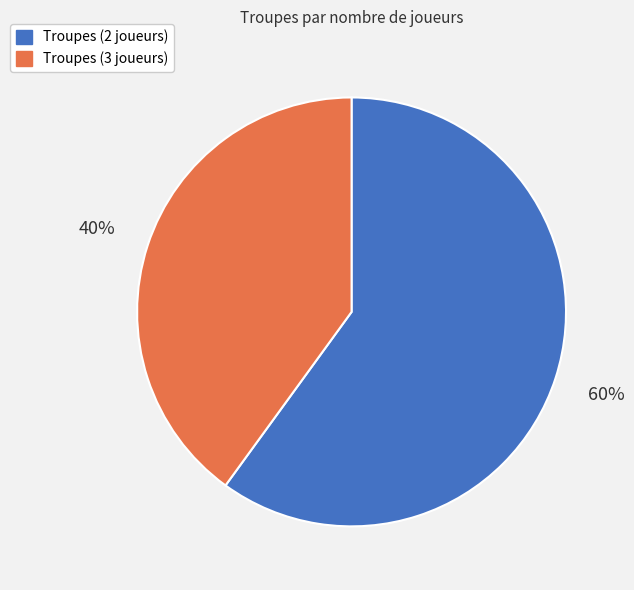

Is Troupes (3 joueurs) the majority of the pie?

No